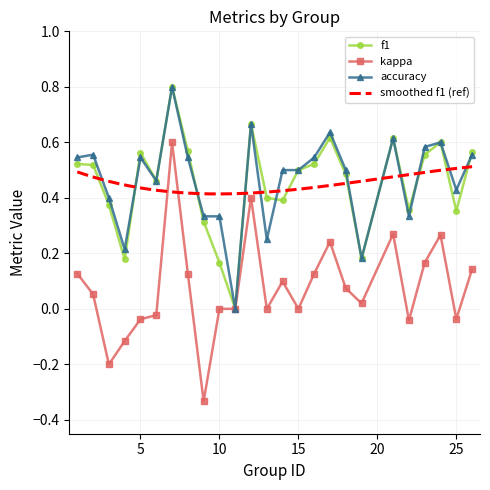

What is the maximum value shown in the chart?

0.8